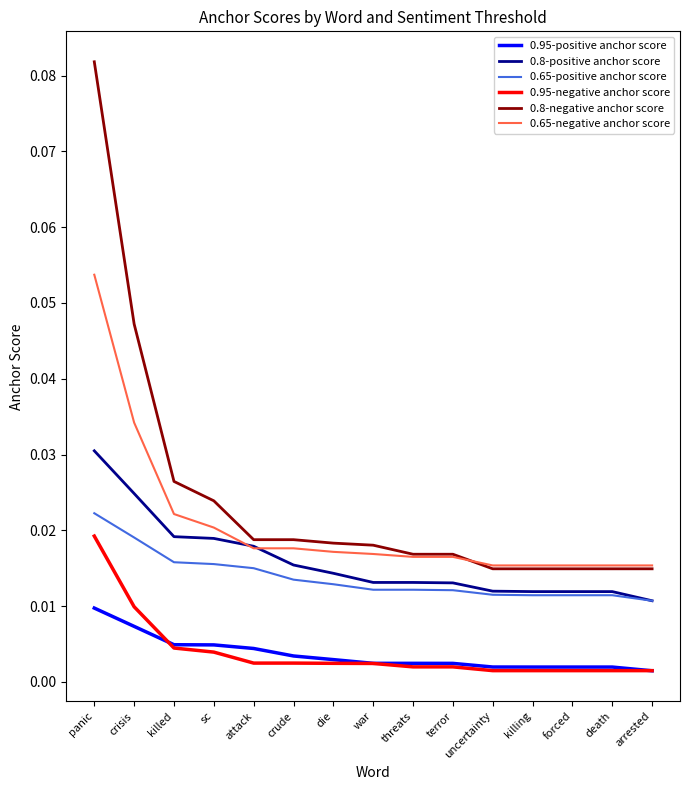

True or false: 0.8-positive anchor score and 0.95-positive anchor score cross at least once.

False